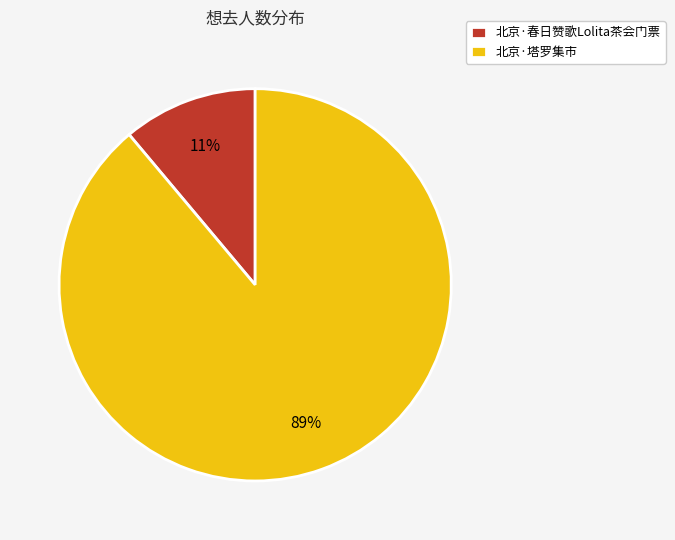

True or false: 北京·塔罗集市 accounts for 89% of the total.

True